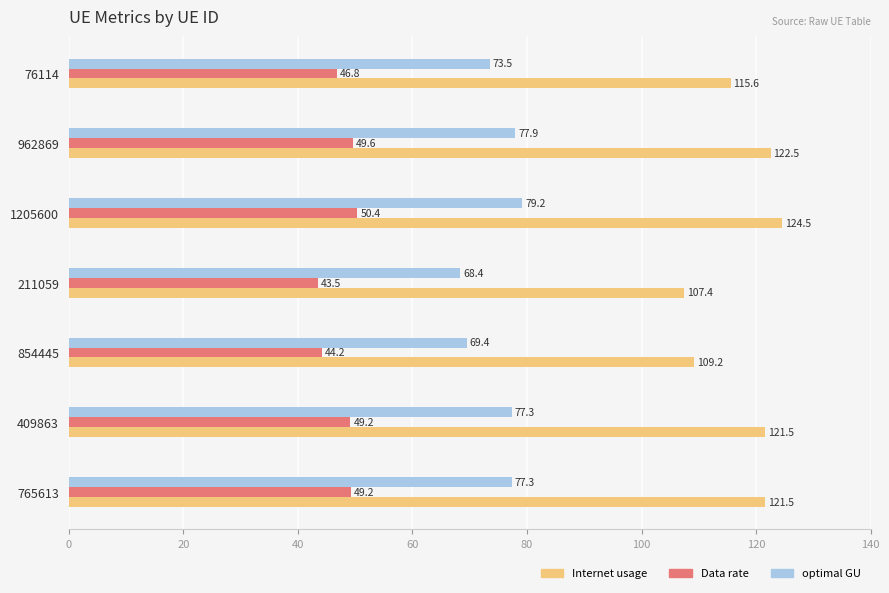

What are all the series names shown in the legend?

Internet usage, Data rate, optimal GU